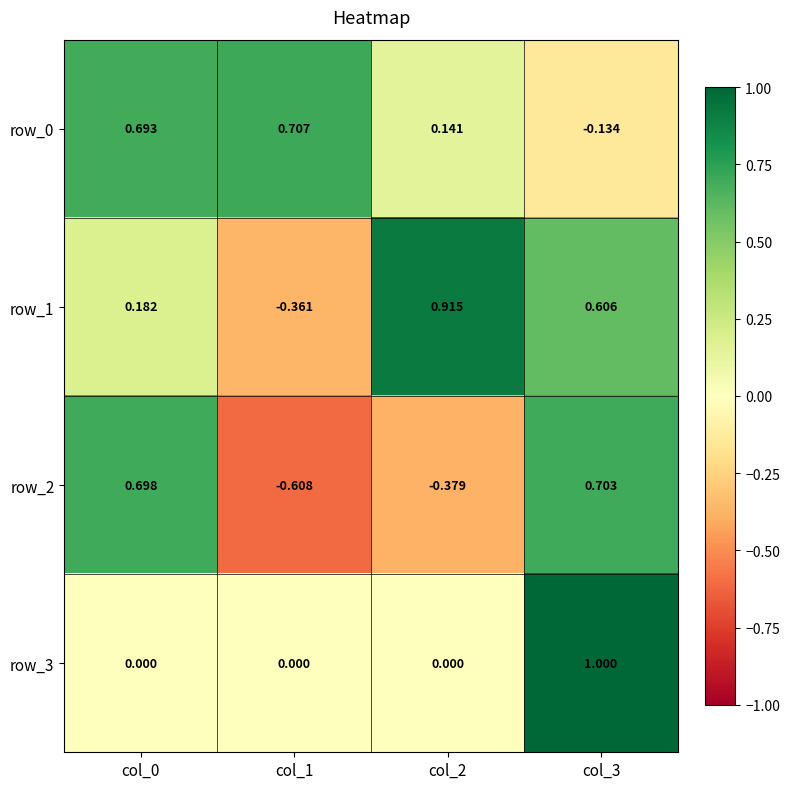

Reading left to right, transcribe all the data shown in this chart.

row_0: 0.7	0.7	0.1	-0.1
row_1: 0.2	-0.4	0.9	0.6
row_2: 0.7	-0.6	-0.4	0.7
row_3: 0.0	0.0	0.0	1.0